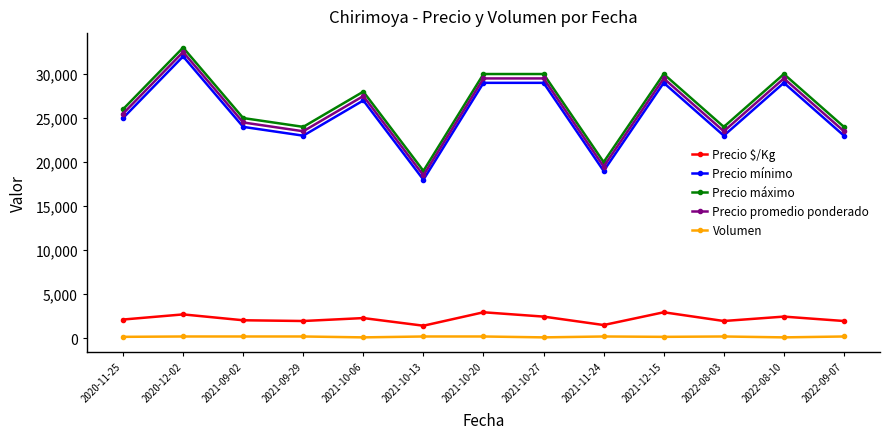

Which category has the lowest value in the Precio máximo series?

2021-10-13